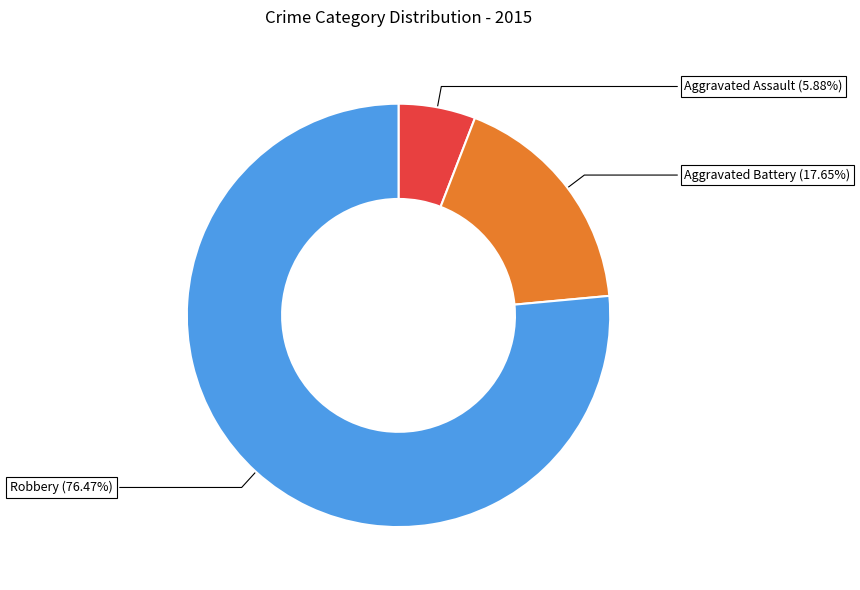

To the nearest percent, what portion does Aggravated Assault represent?

6%